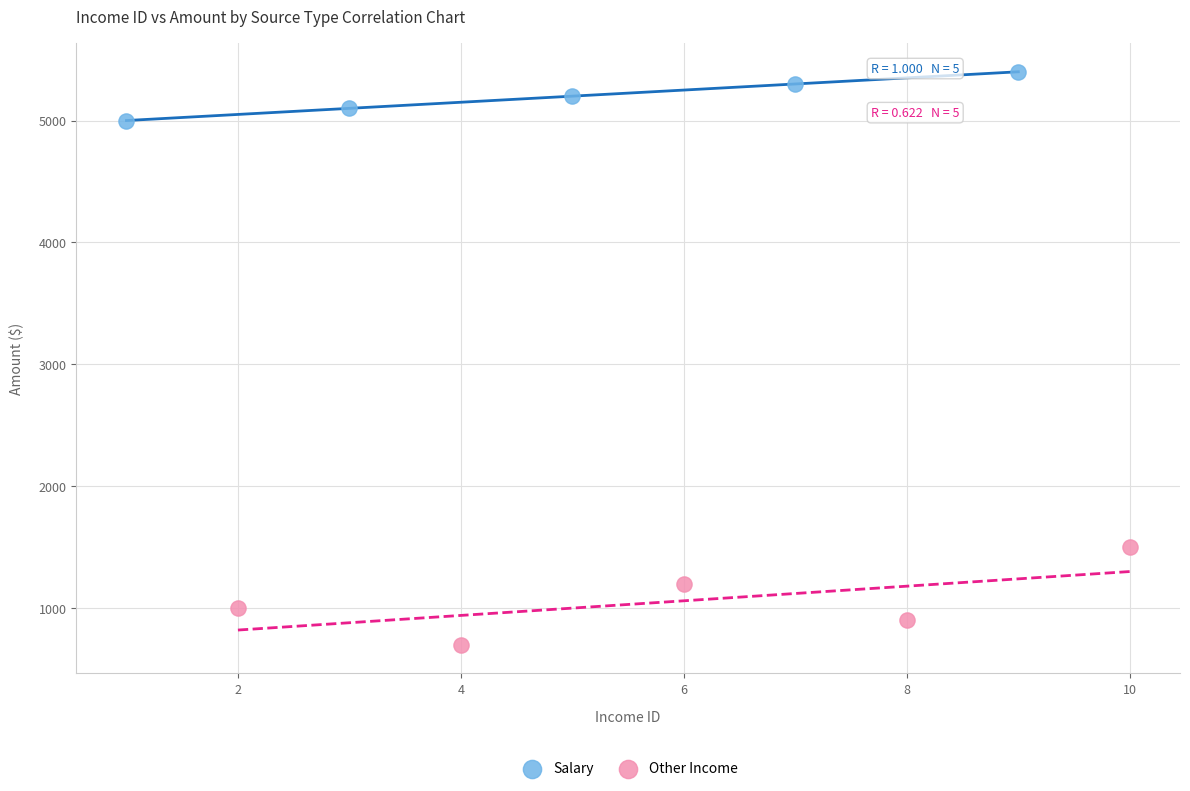

Which series reaches the maximum Y coordinate?

Salary